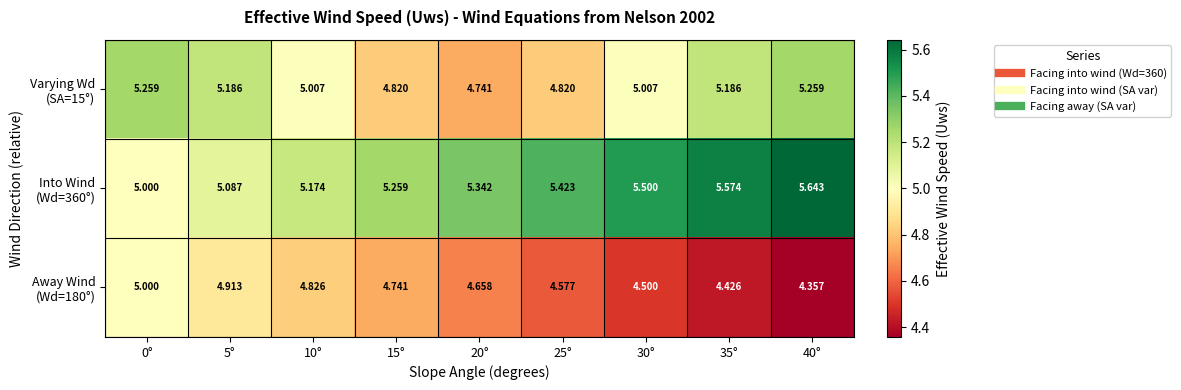

Rank the series by their maximum value, from highest to lowest.

Into Wind (Wd=360°), Varying Wd (SA=15°), Away Wind (Wd=180°)